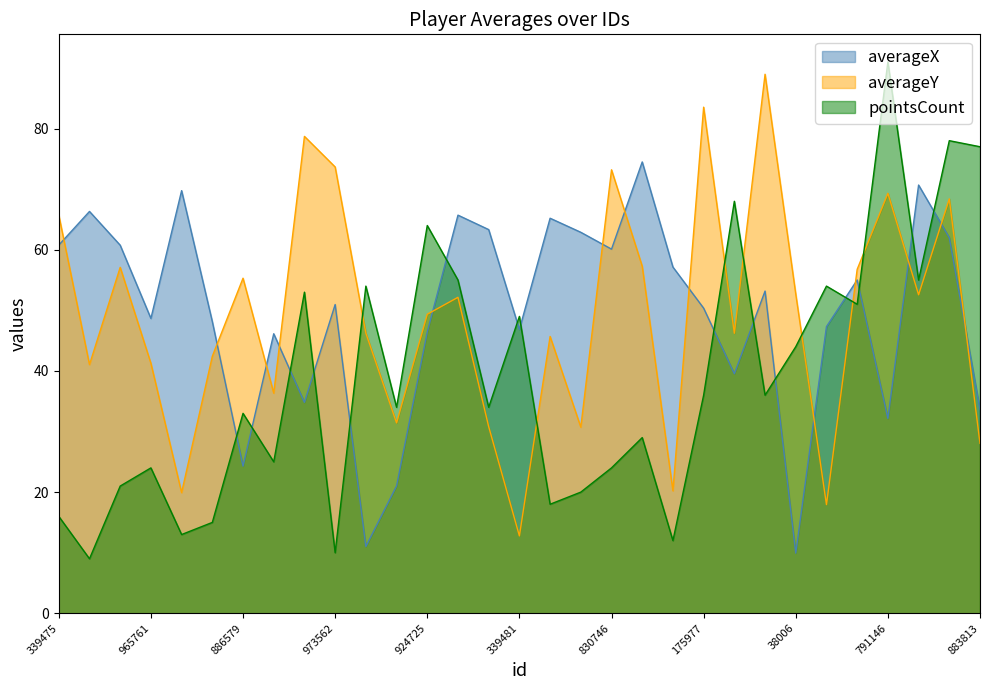

What is the total value across all series at 973562?

134.6